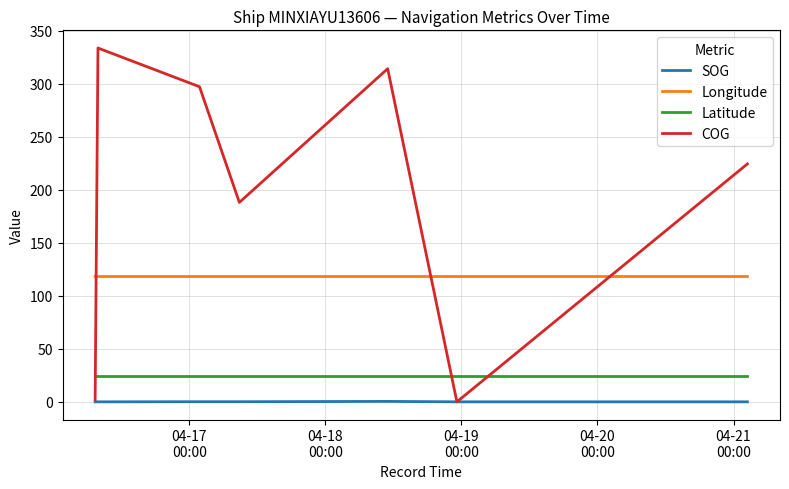

Rank the series by their maximum value, from highest to lowest.

COG, Longitude, Latitude, SOG